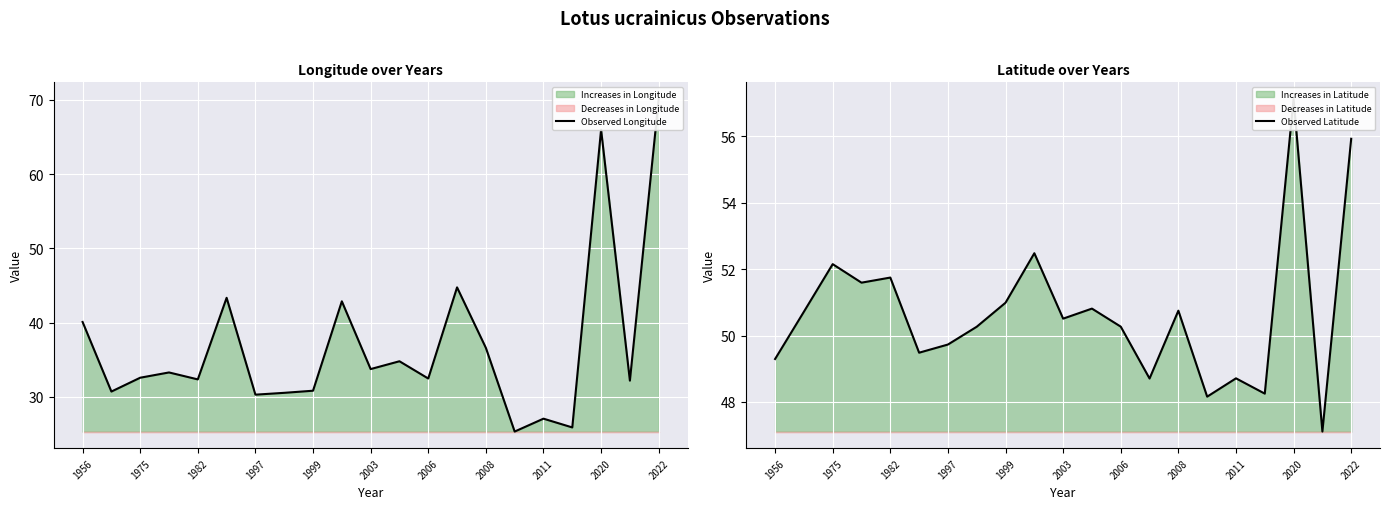

What position from the right is 19?

2